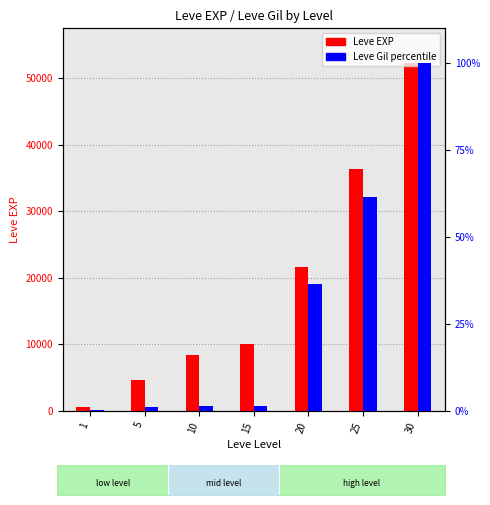

At which category does the chart reach its minimum across all series?

1